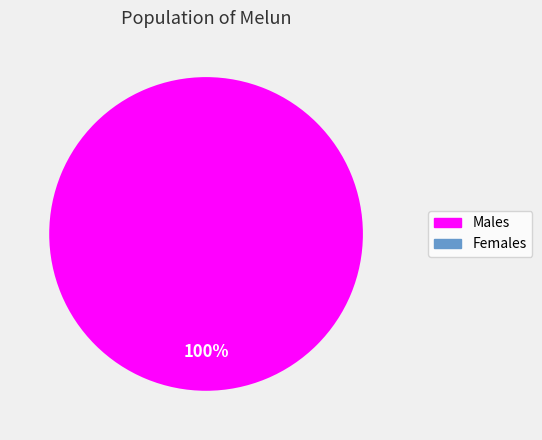

Count the number of slices in the pie.

2